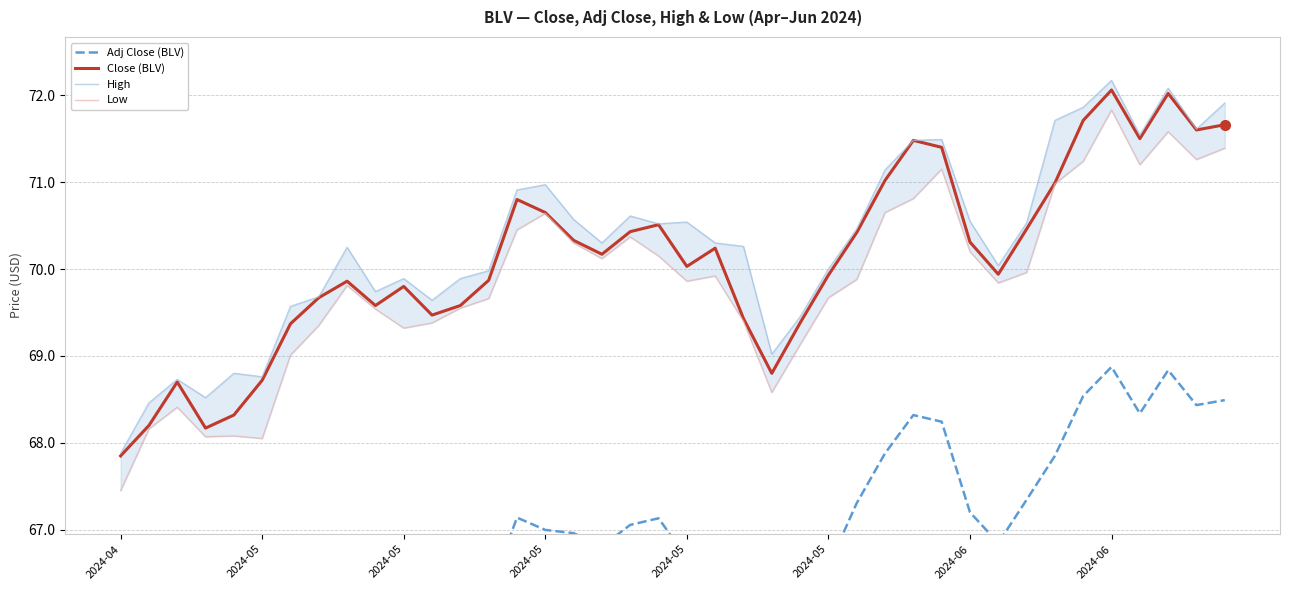

True or false: Low has more than 1 interior local peaks.

True